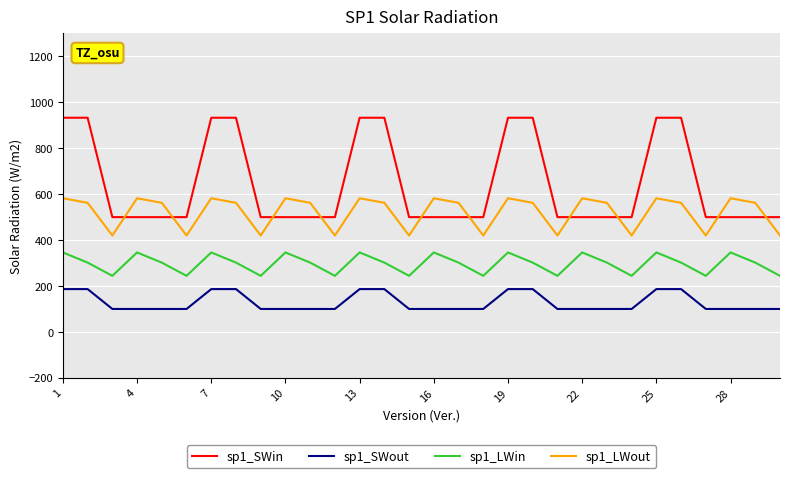

Rank the series by their maximum value, from highest to lowest.

sp1_SWin, sp1_LWout, sp1_LWin, sp1_SWout